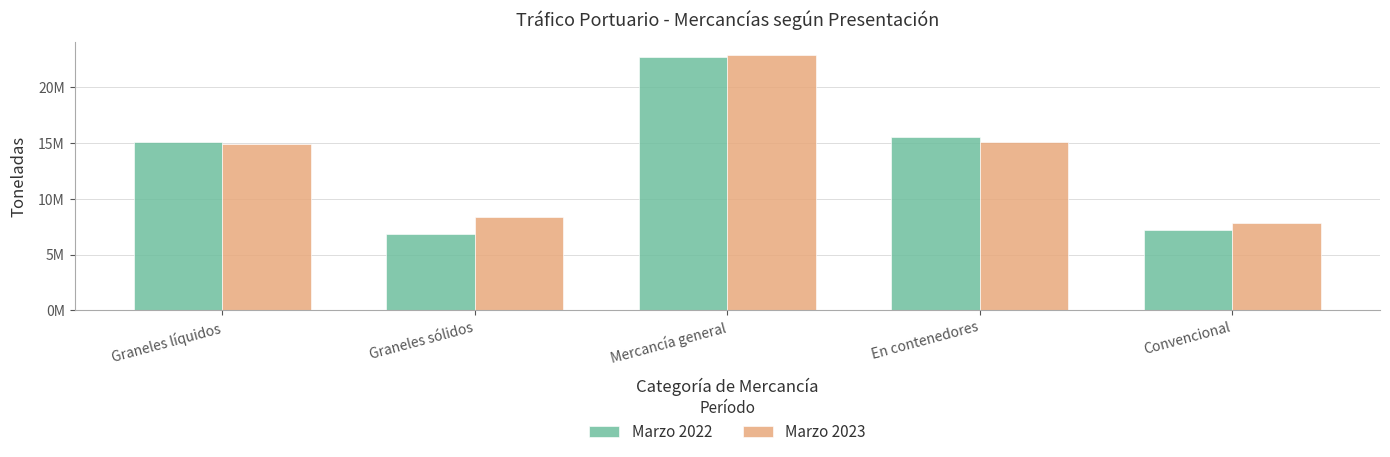

Is it true that Marzo 2022 equals 15530745 at En contenedores?

True